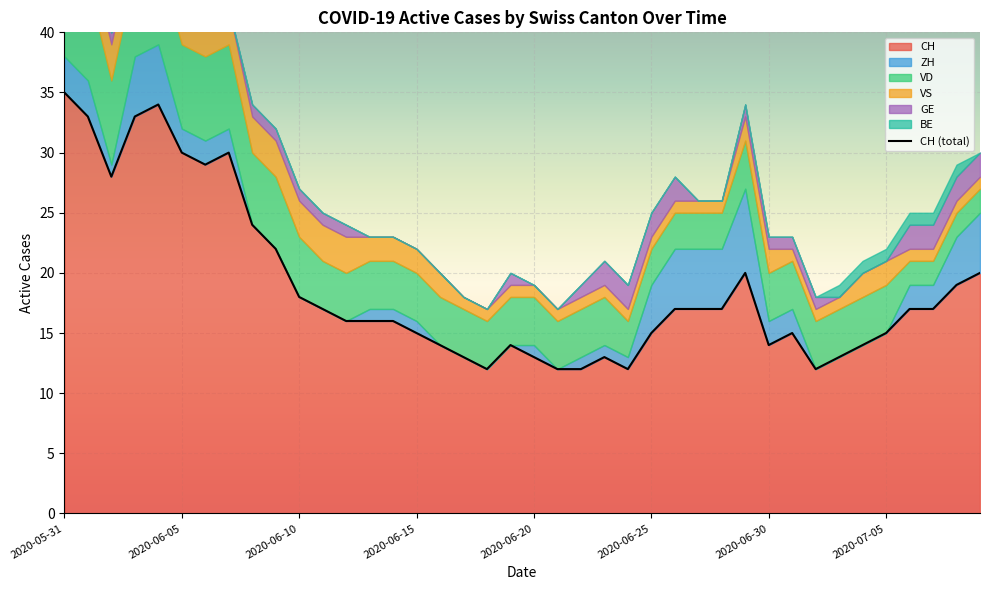

What is the highest value of the GE series?

2